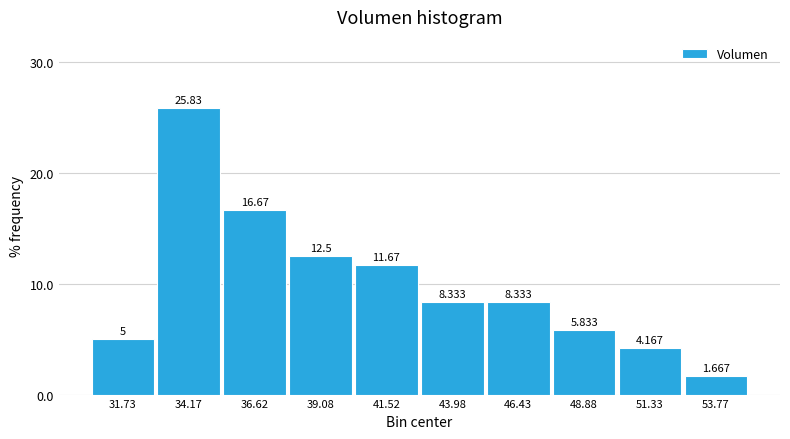

Reading left to right, transcribe this chart: for each bar, give the range it covers on the x-axis and its height. The bar edges are not printed on the chart, so give them approximately, as read against the axis.

30.50 to 32.95: 5.000
32.95 to 35.40: 25.833
35.40 to 37.85: 16.667
37.85 to 40.30: 12.500
40.30 to 42.75: 11.667
42.75 to 45.20: 8.333
45.20 to 47.65: 8.333
47.65 to 50.10: 5.833
50.10 to 52.55: 4.167
52.55 to 55.00: 1.667